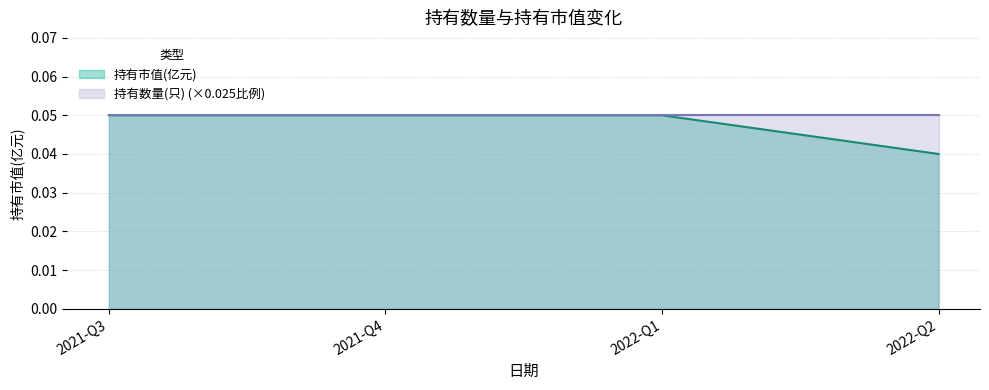

List the labels in order of value, largest first.

2021-Q3, 2021-Q4, 2022-Q1, 2022-Q2